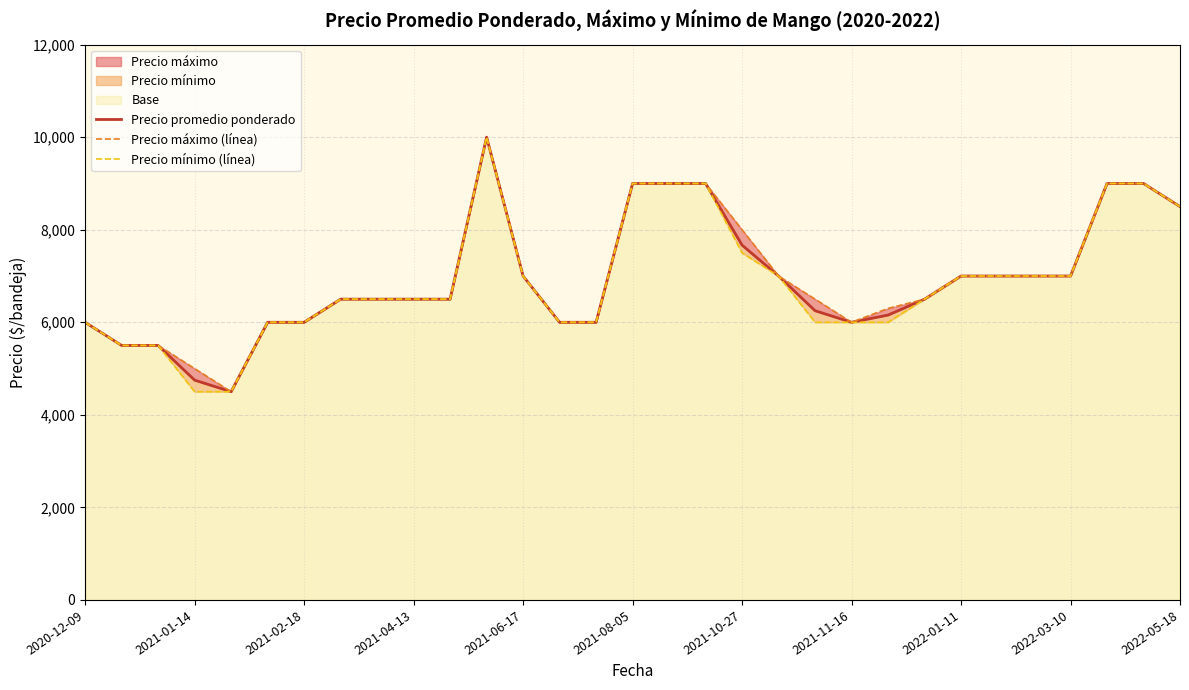

What is the sum of the Precio promedio ponderado values at 21 and 16?

15000